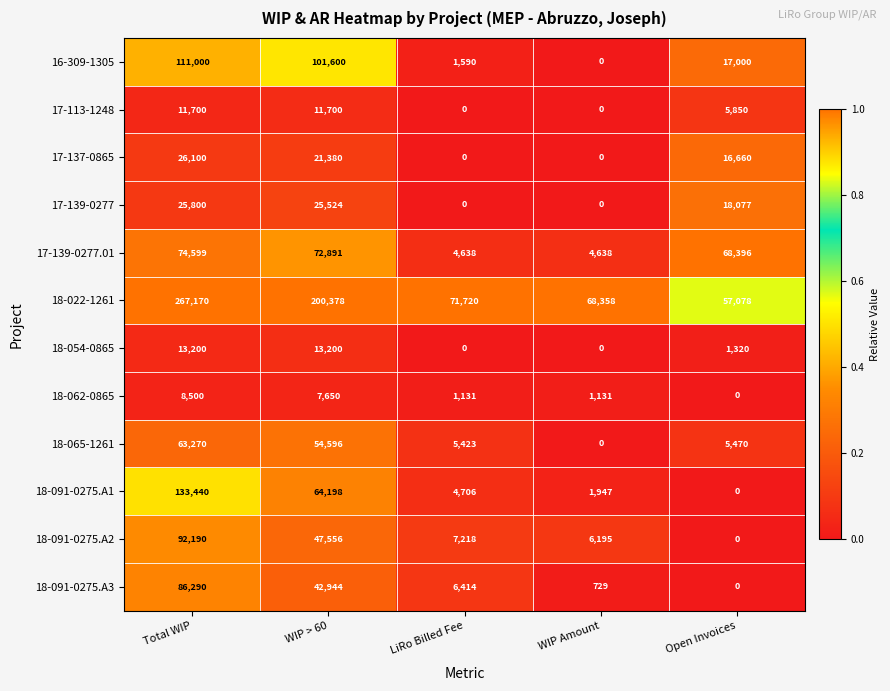

The 17-137-0865 series shows 13048 at WIP > 60. True or false?

False